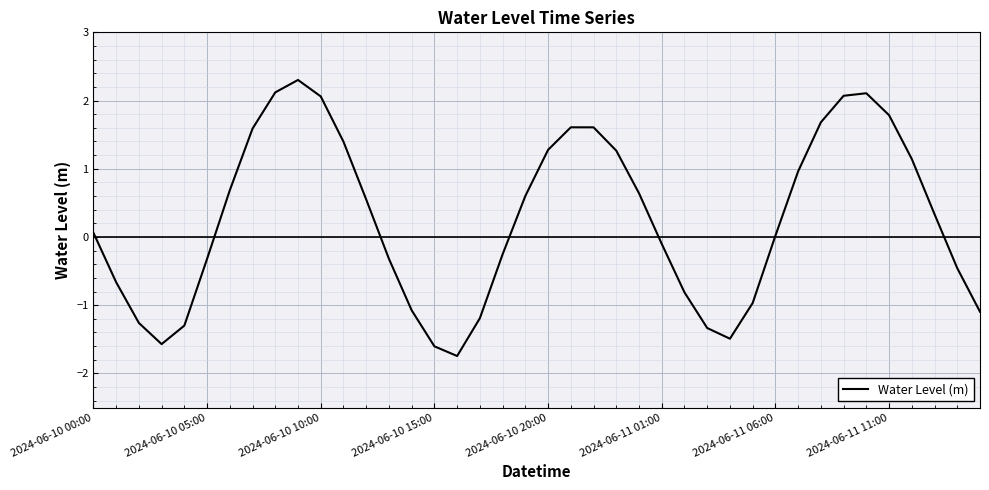

What is the difference between the maximum and minimum values?

4.0